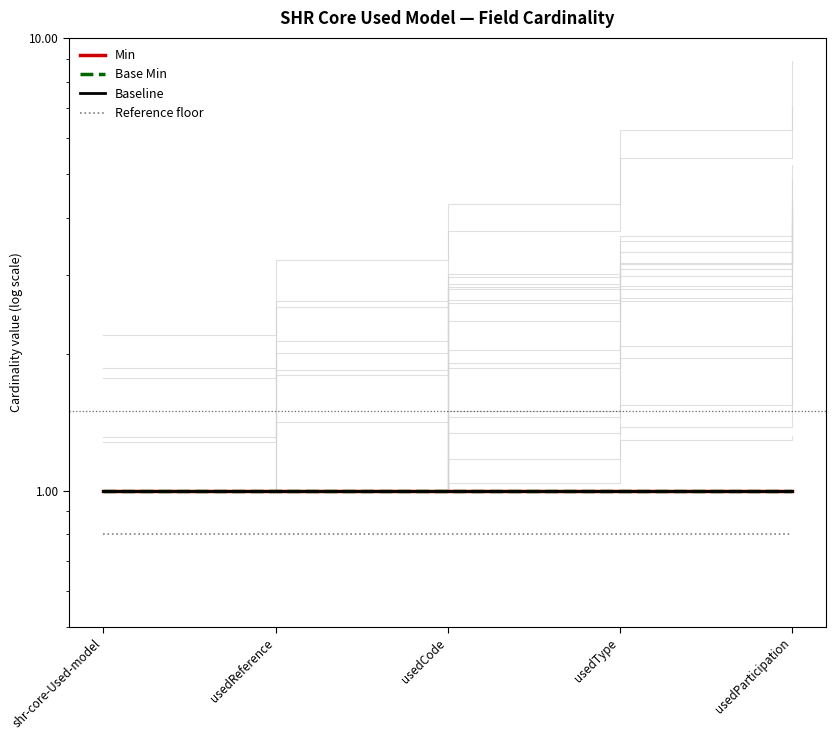

Reading left to right, extract all data points from this chart.

Min: 1.0	1.0	1.0	1.0	1.0
Base Min: 1.0	1.0	1.0	1.0	1.0
Baseline: 1.0	1.0	1.0	1.0	1.0
Reference floor: 0.8	0.8	0.8	0.8	0.8